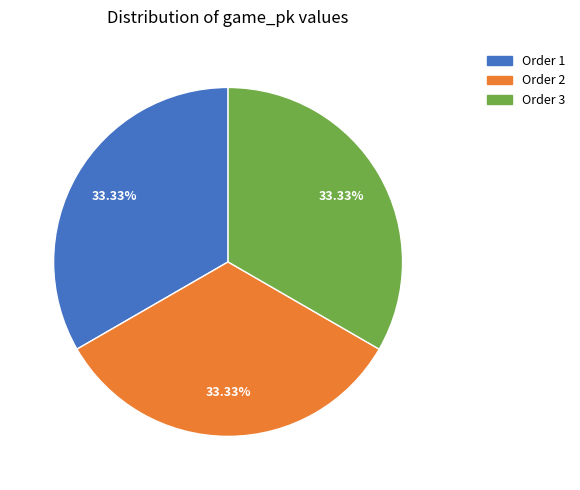

Is there a majority slice in this chart?

No